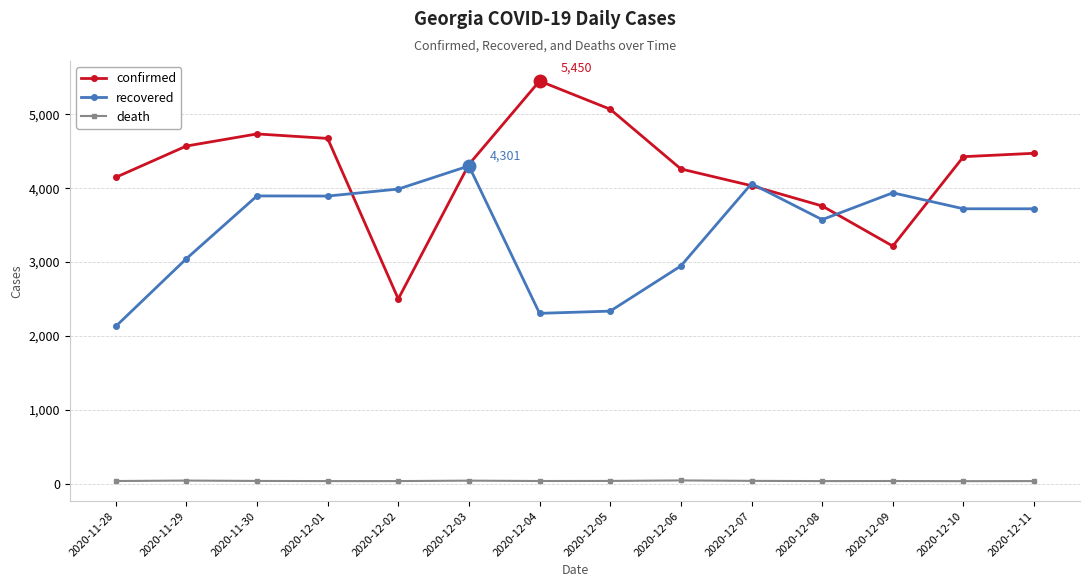

At which category does confirmed reach its first local valley?

2020-12-02